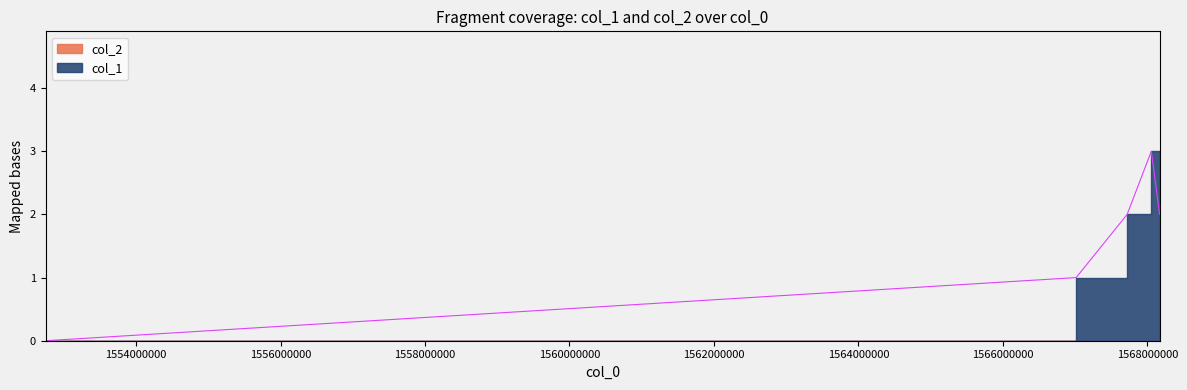

What is the maximum value shown in the chart?

3